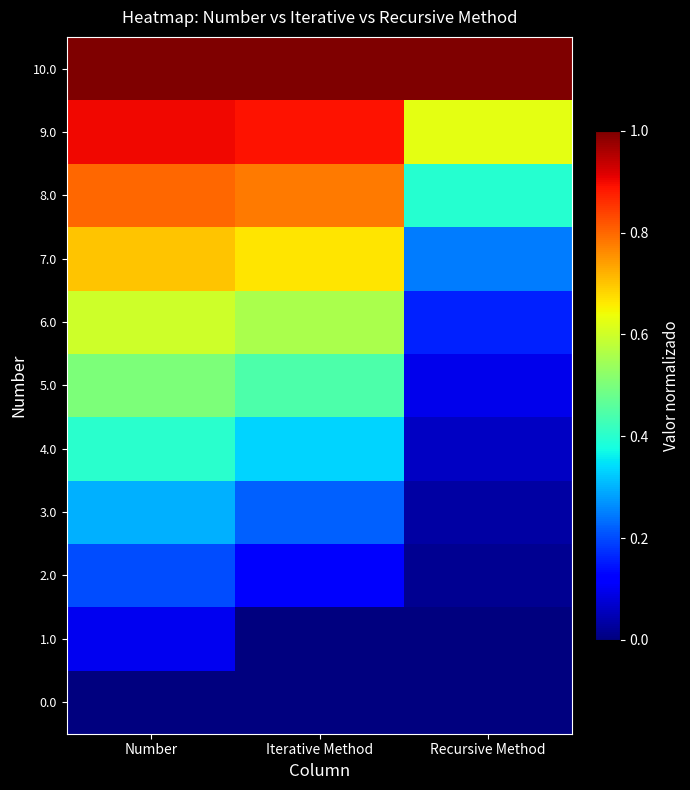

What is the difference between the highest and lowest values at Recursive Method?

1.0